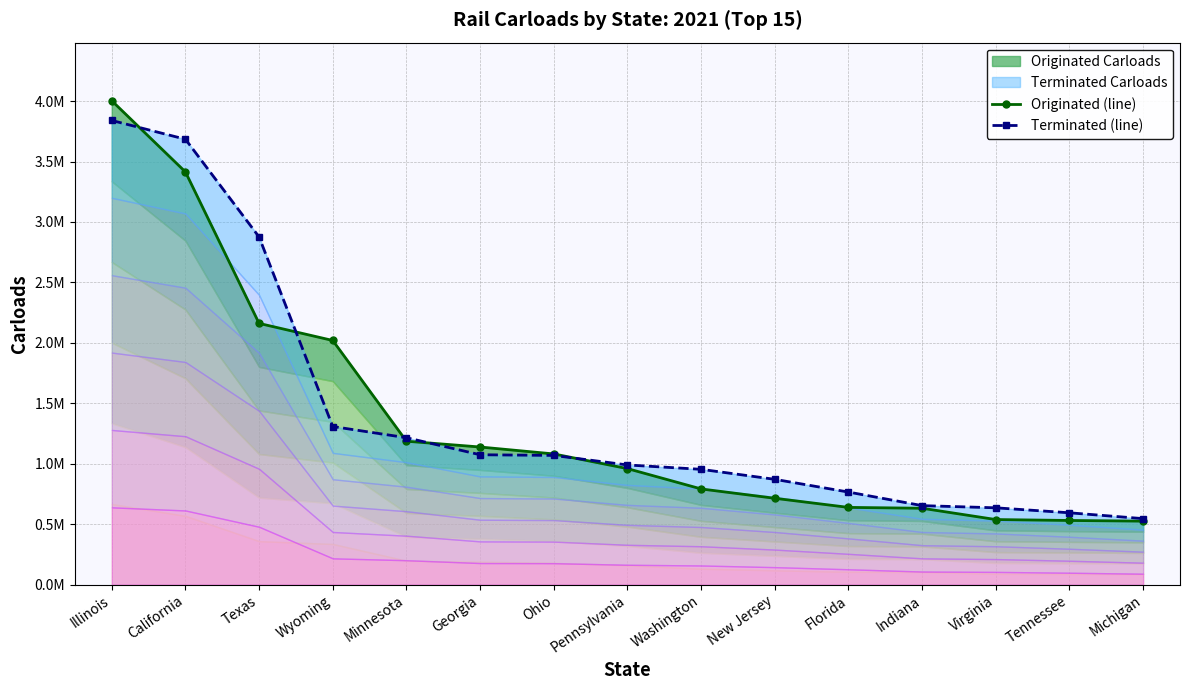

List the labels in order of Terminated (line) value, smallest first.

Michigan, Tennessee, Virginia, Indiana, Florida, New Jersey, Washington, Pennsylvania, Ohio, Georgia, Minnesota, Wyoming, Texas, California, Illinois